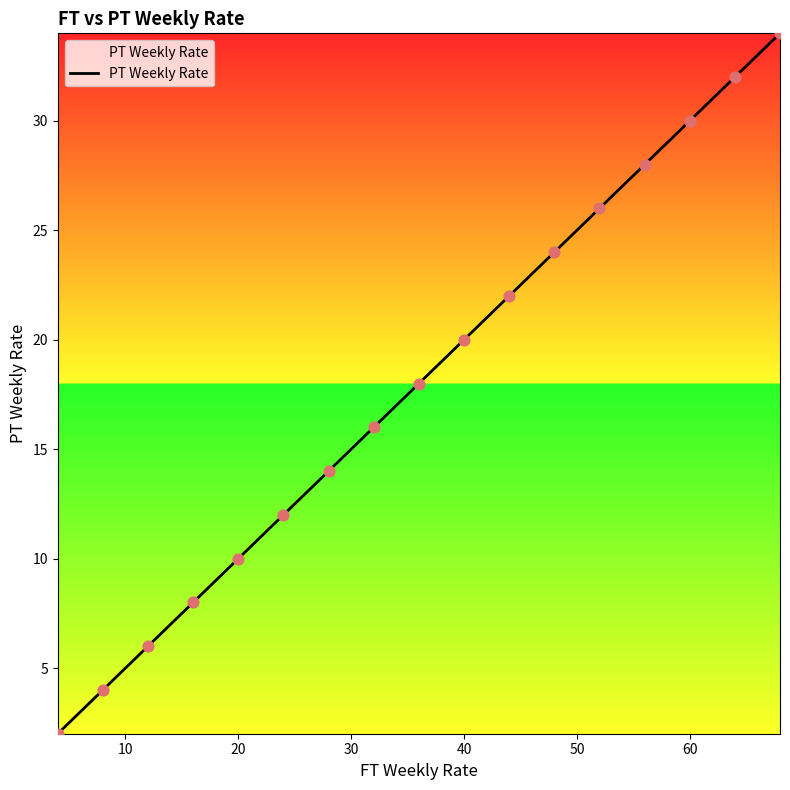

What is the greatest value displayed?

34